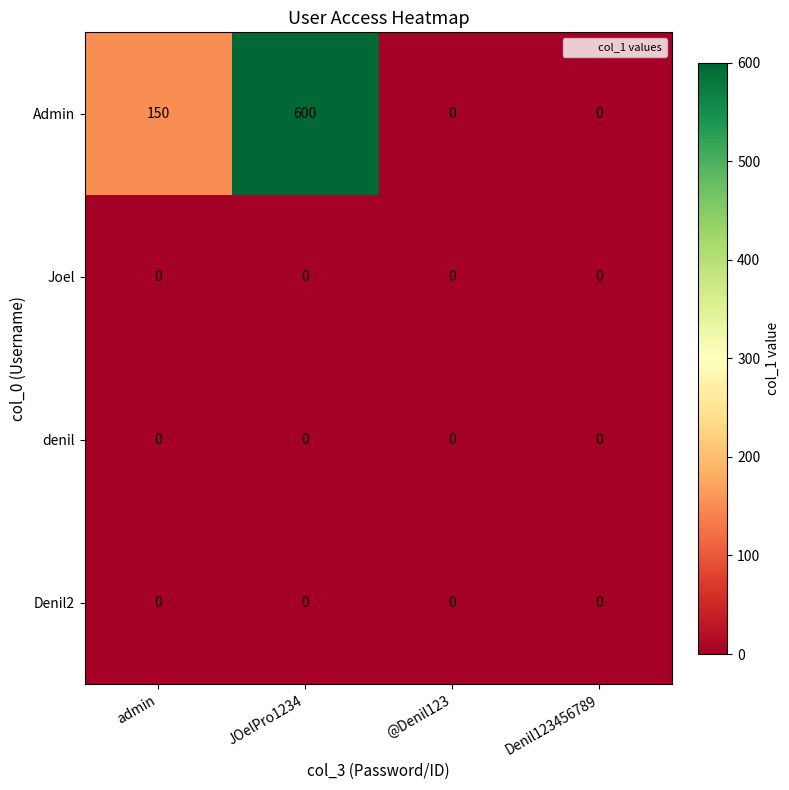

How many Admin values are between 0 and 600?

4